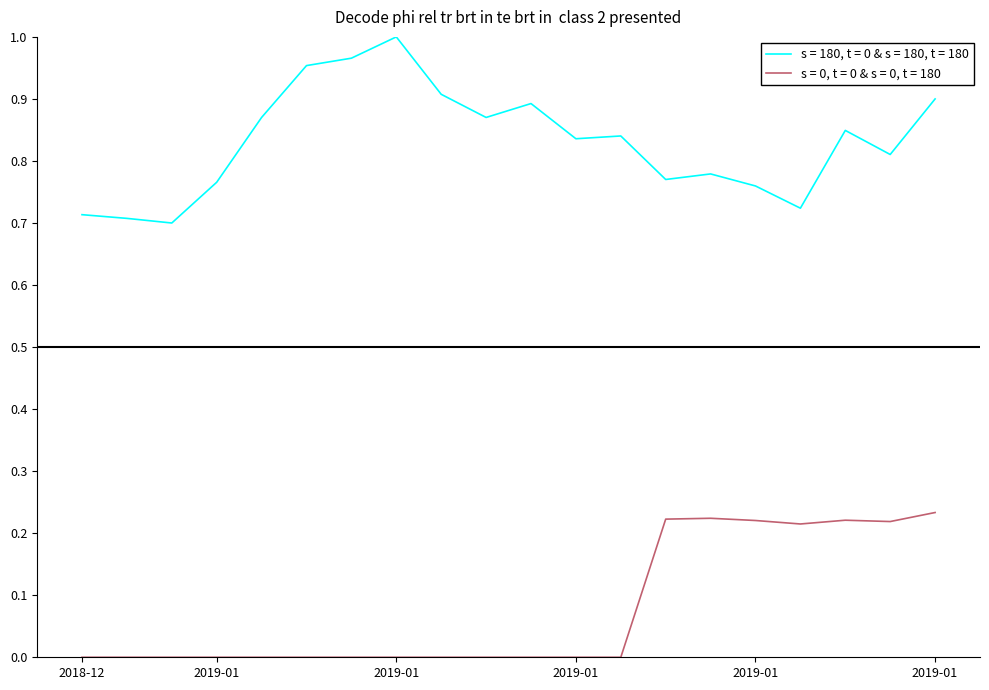

List the series in order of their overall mean, highest first.

s = 180, t = 0 & s = 180, t = 180, s = 0, t = 0 & s = 0, t = 180